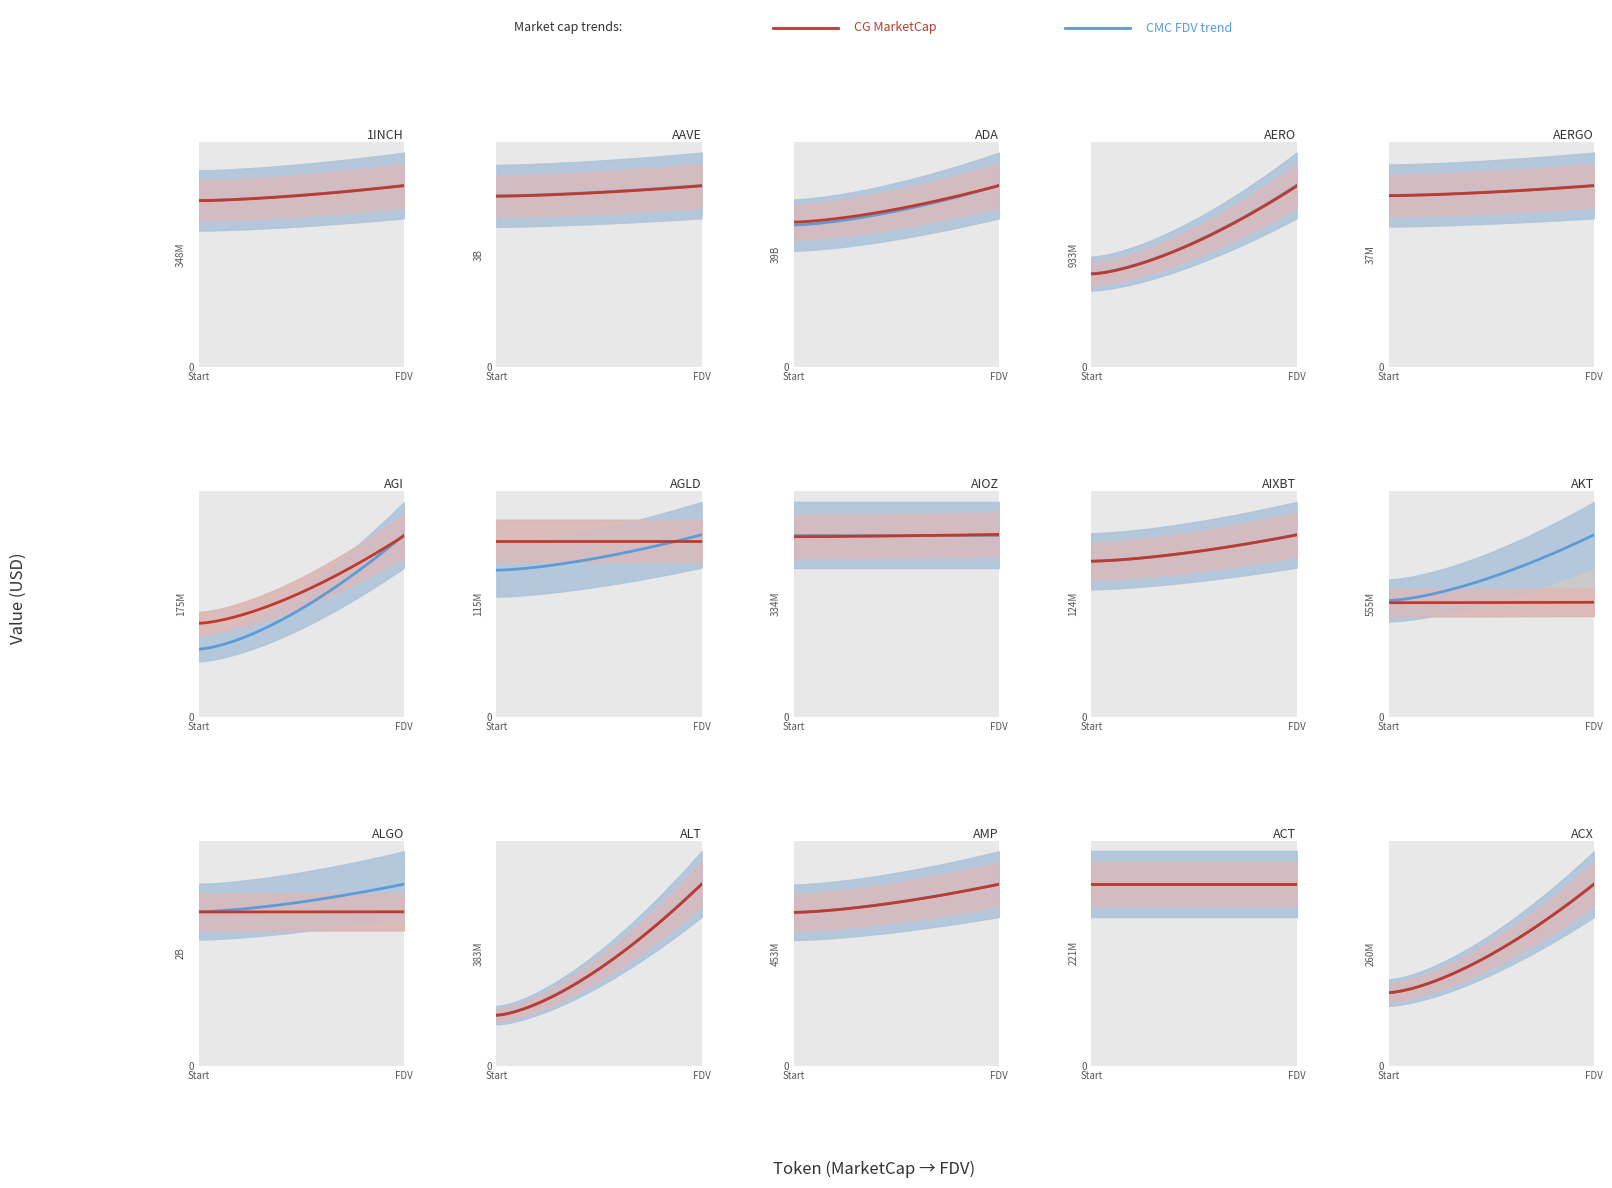

What is the difference between the CG_MarketCap values at 2 and 7?

26013966197.0